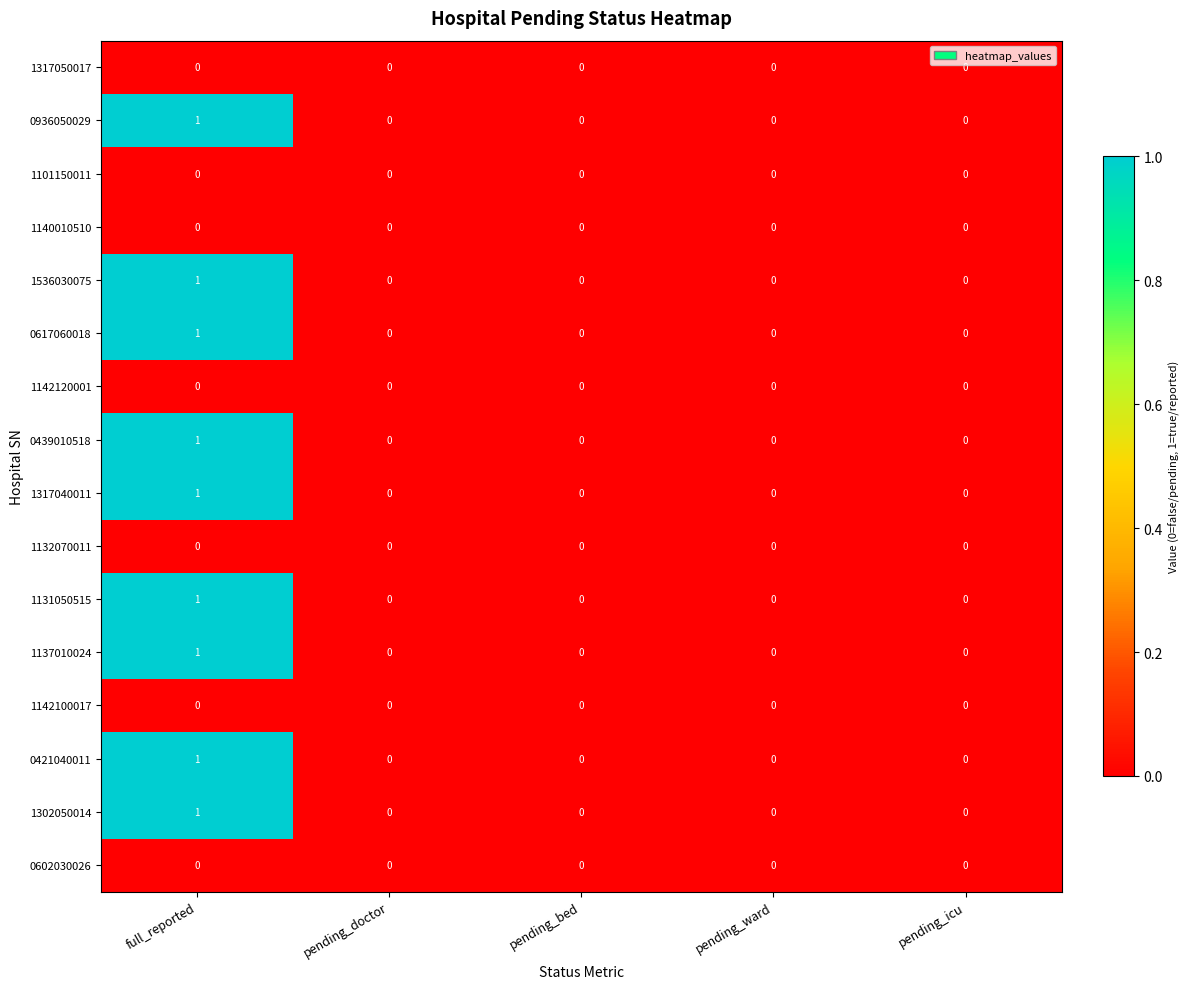

At which category is the sum across all series the highest?

full_reported